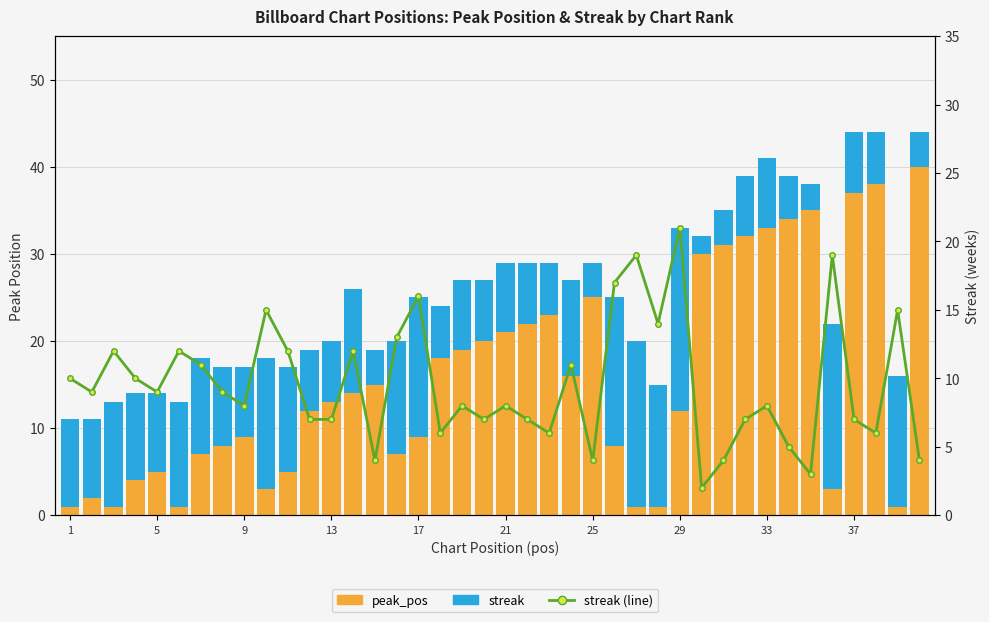

At which label does streak first exceed 9?

1